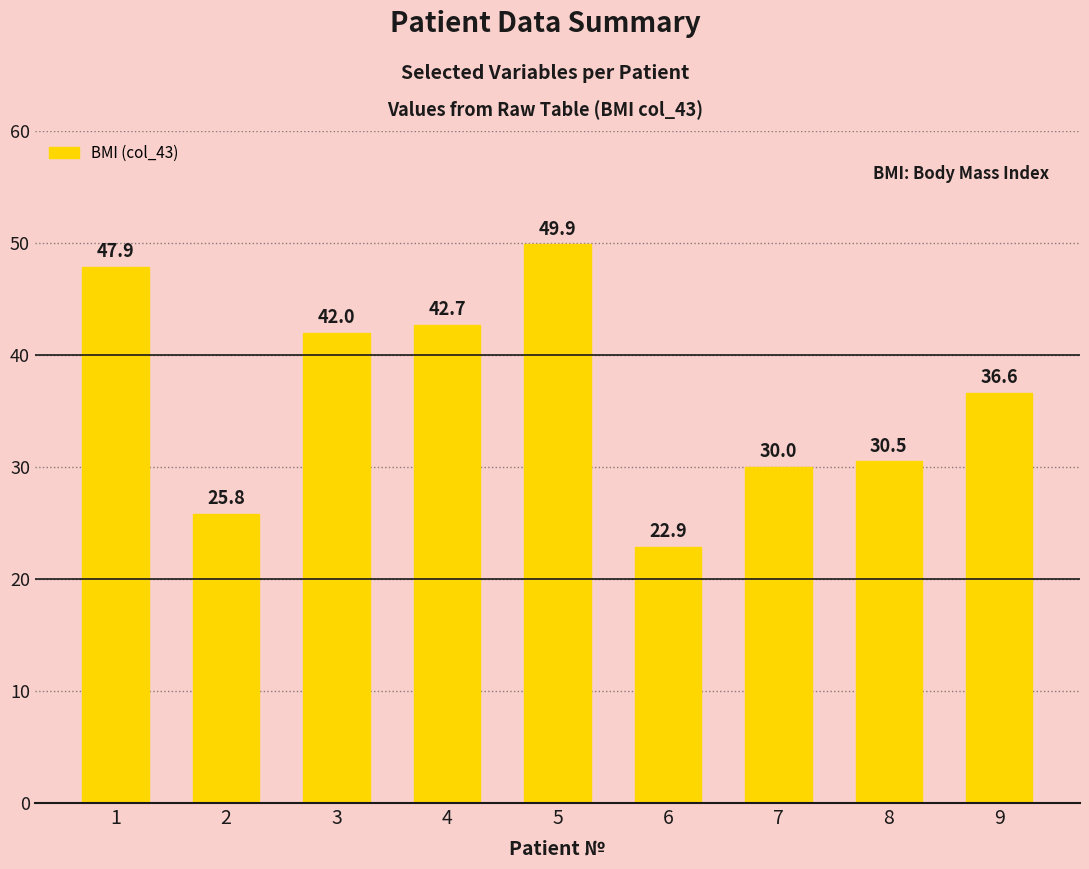

Reading left to right, extract all data points from this chart.

1=47.9	2=25.8	3=42.0	4=42.7	5=49.9	6=22.9	7=30.0	8=30.5	9=36.6